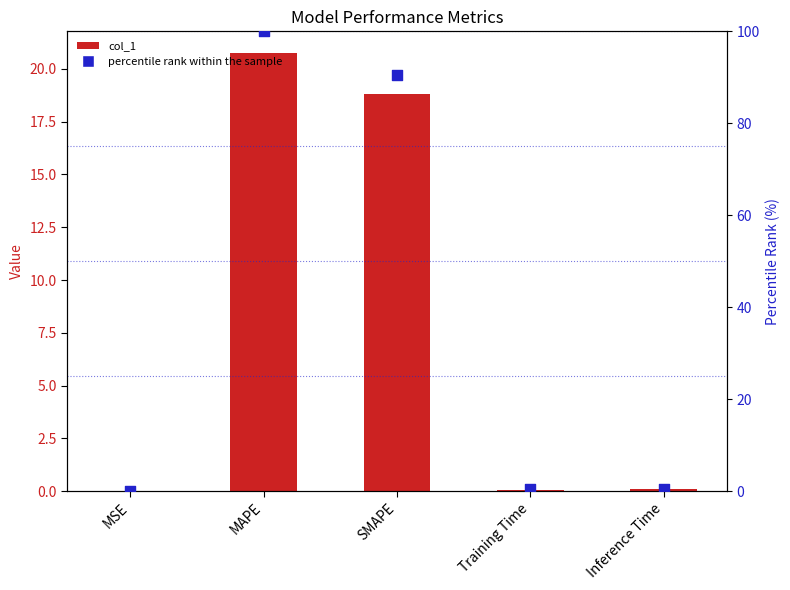

Which series reaches the minimum Y coordinate?

col_1